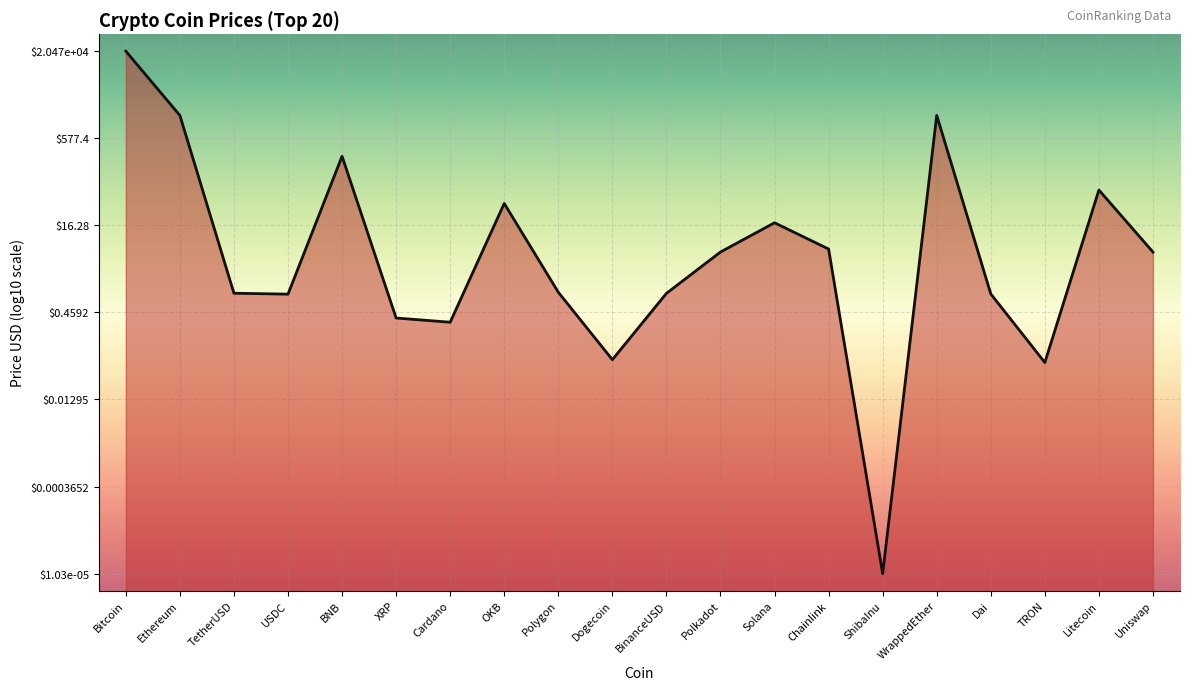

At which category does the chart reach its minimum across all series?

ShibaInu